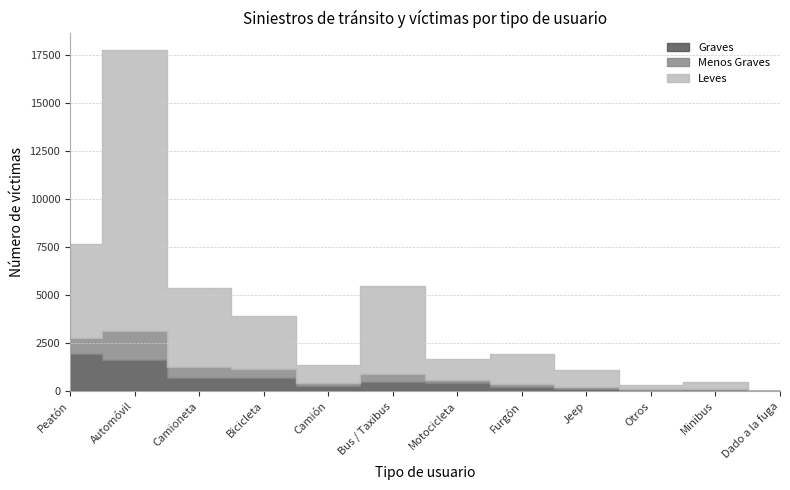

How many lines are shown in the chart?

3